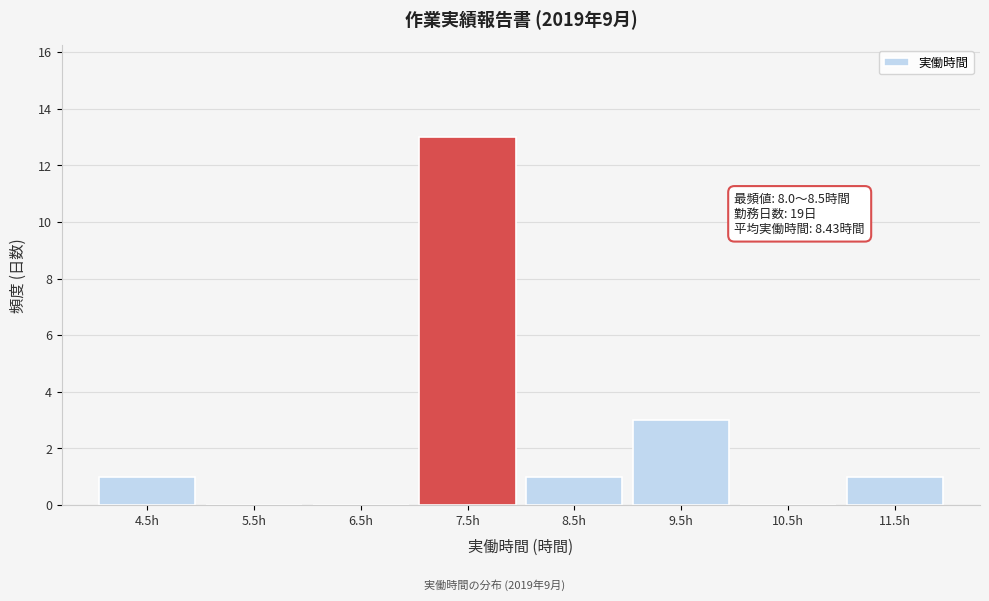

Reading right to left, what are all the values shown in this chart?

11.5h=1	10.5h=0	9.5h=3	8.5h=1	7.5h=13	6.5h=0	5.5h=0	4.5h=1